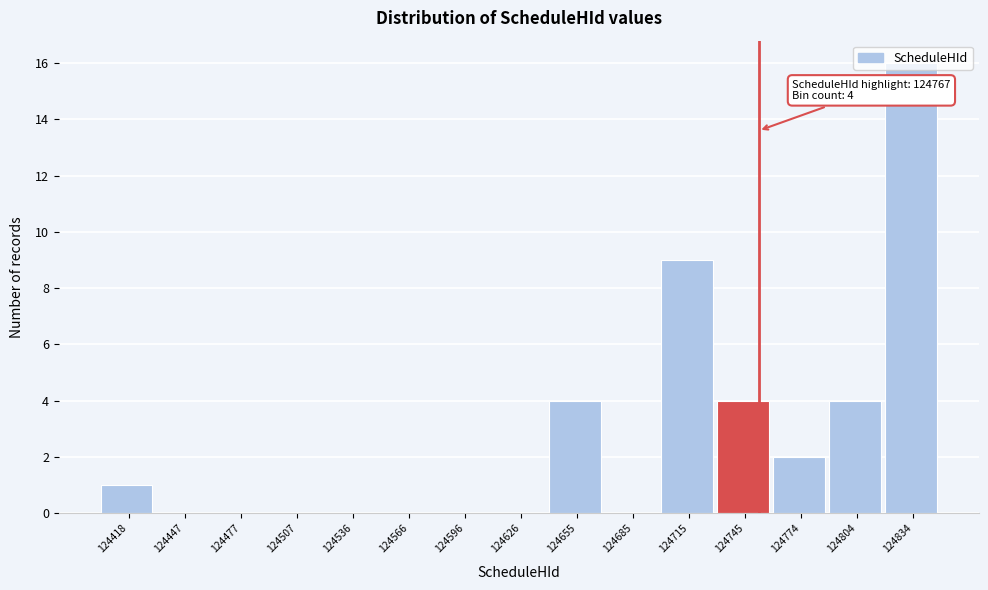

Which label corresponds to the largest value in the chart?

124834